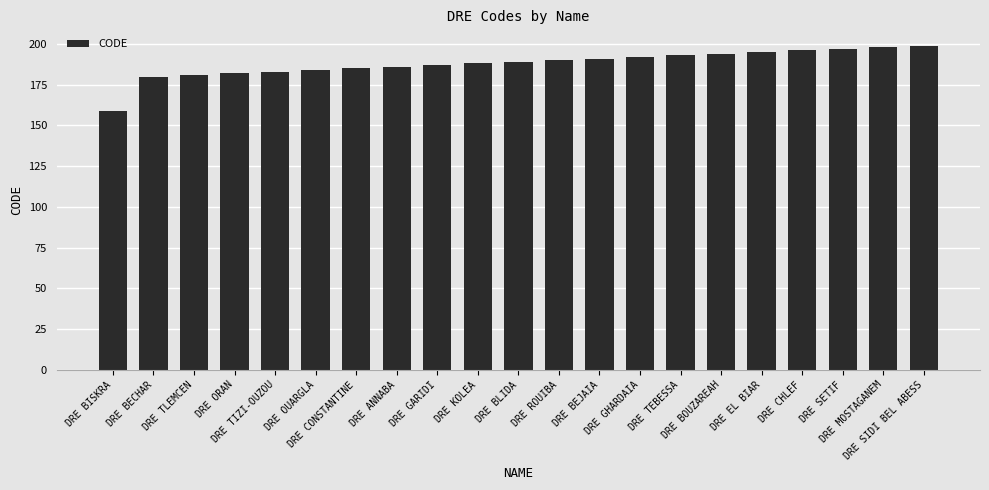

Reading left to right, transcribe all the data shown in this chart.

DRE BISKRA=159	DRE BECHAR=180	DRE TLEMCEN=181	DRE ORAN=182	DRE TIZI-OUZOU=183	DRE OUARGLA=184	DRE CONSTANTINE=185	DRE ANNABA=186	DRE GARIDI=187	DRE KOLEA=188	DRE BLIDA=189	DRE ROUIBA=190	DRE BEJAIA=191	DRE GHARDAIA=192	DRE TEBESSA=193	DRE BOUZAREAH=194	DRE EL BIAR=195	DRE CHLEF=196	DRE SETIF=197	DRE MOSTAGANEM=198	DRE SIDI BEL ABESS=199